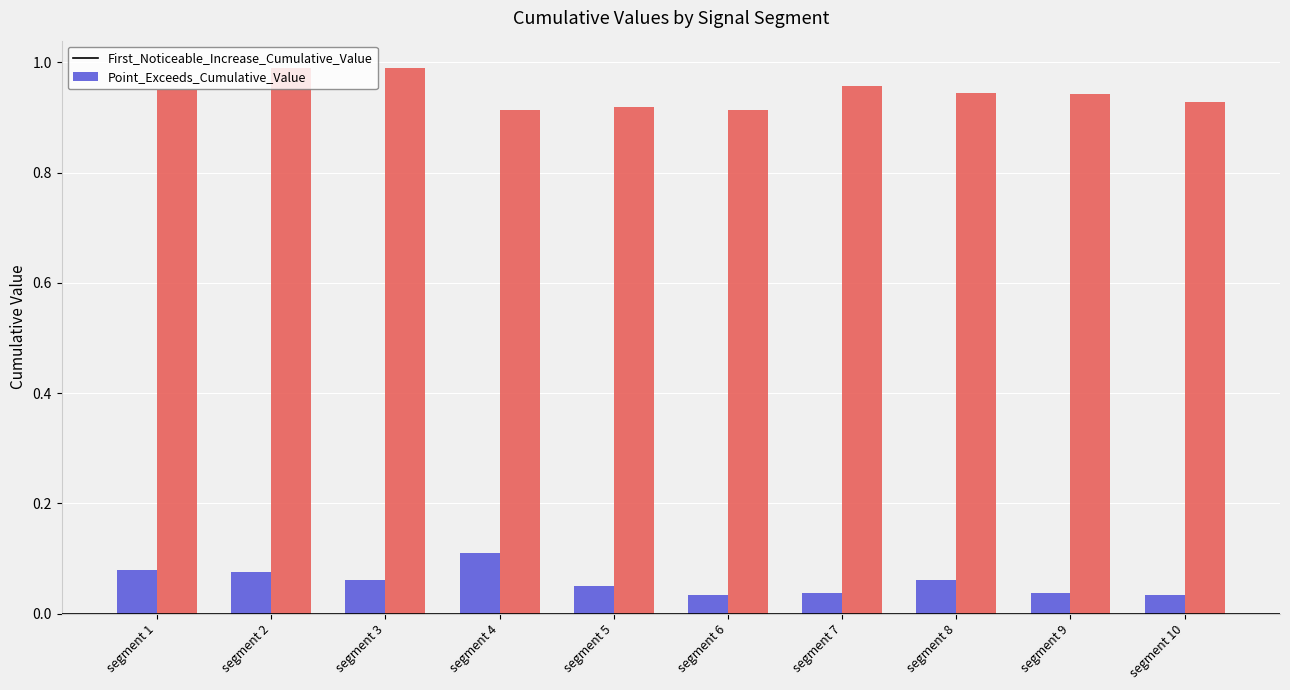

What is the sum of all First_Noticeable_Increase_Cumulative_Value values?

0.6